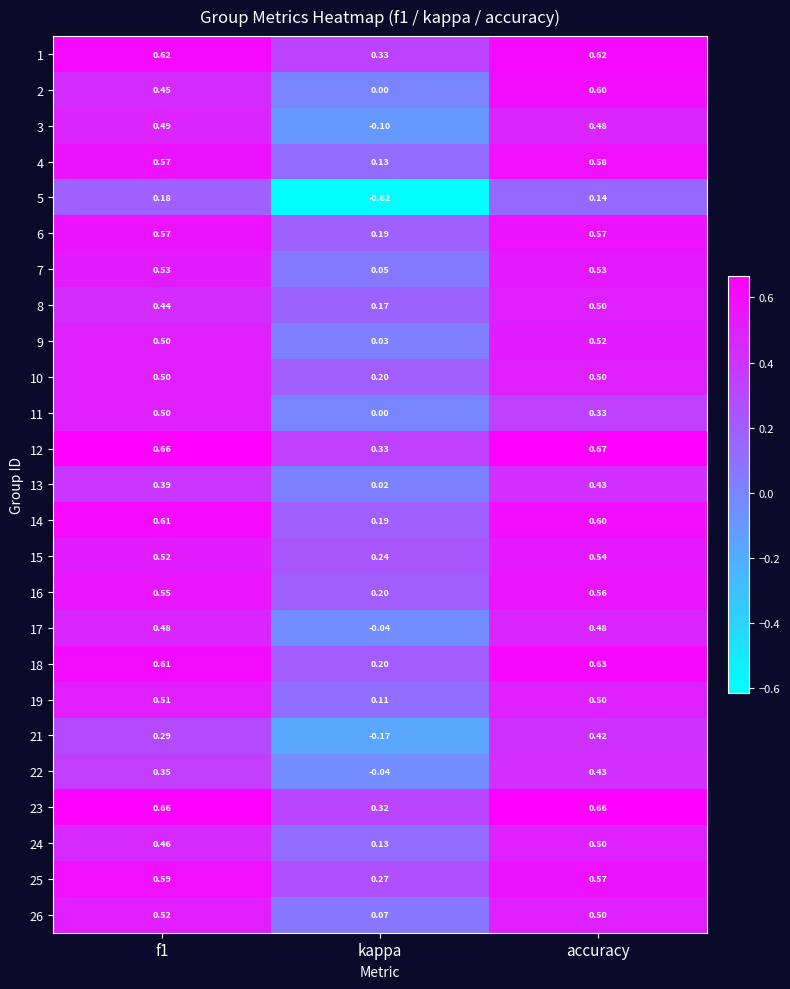

At which label is 2 closest to 0?

kappa